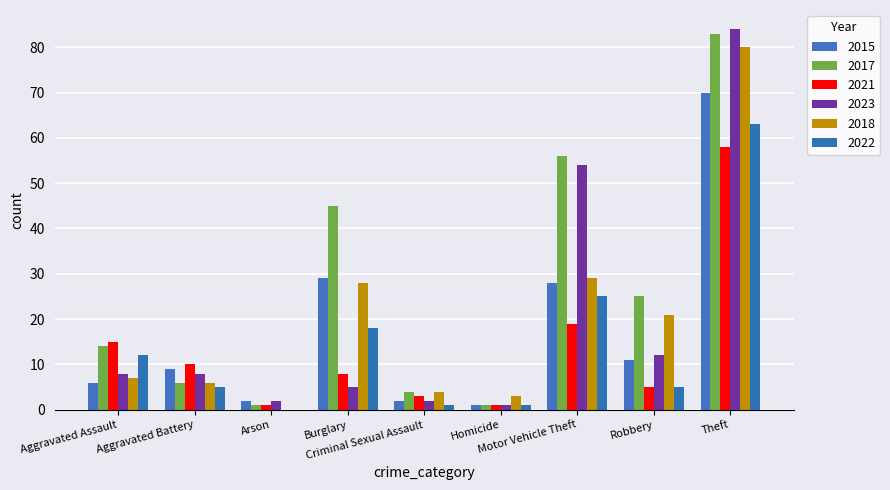

Which series changed the most between Aggravated Assault and Homicide?

2021